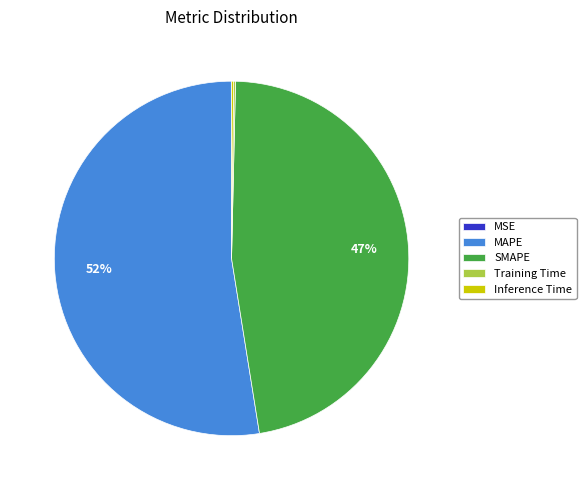

To the nearest percent, what is the average slice percentage?

20%